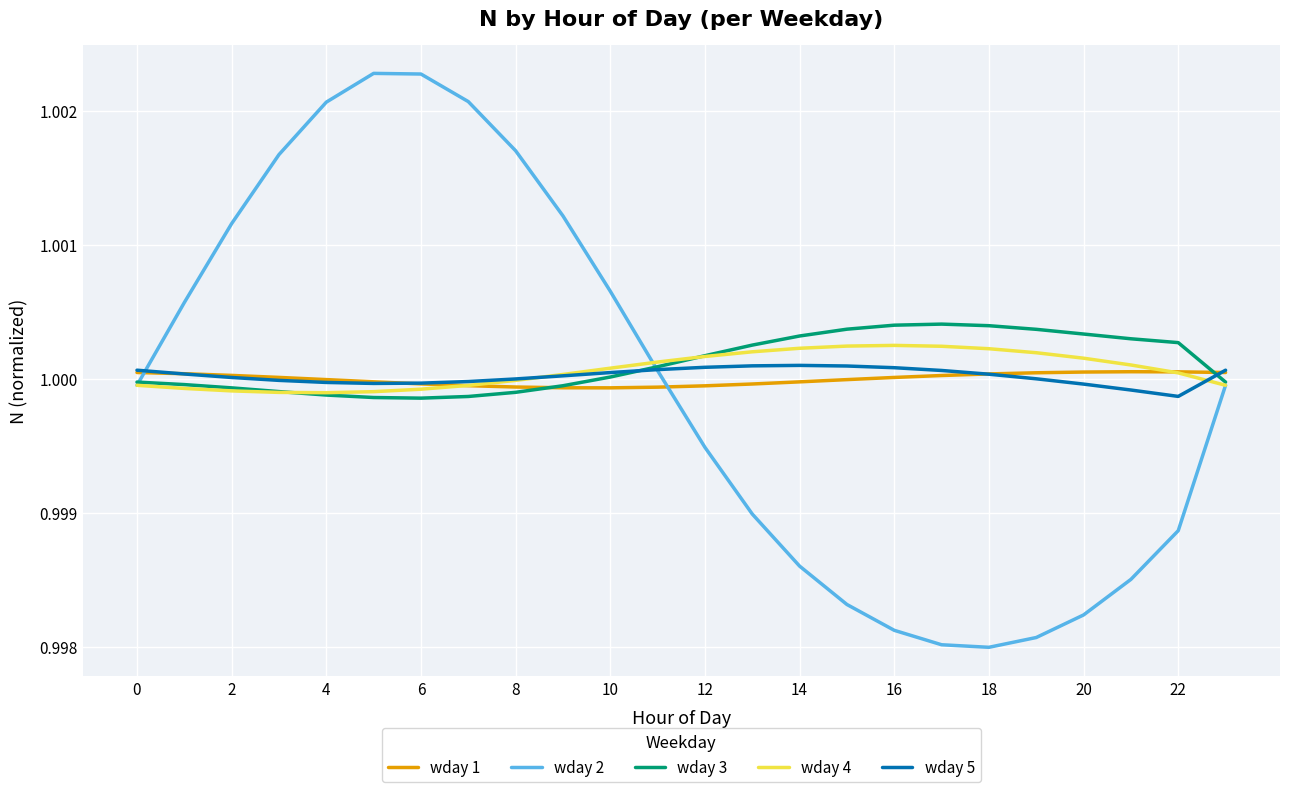

After their last crossing, which series has the higher values: wday 5 or wday 3?

wday 5